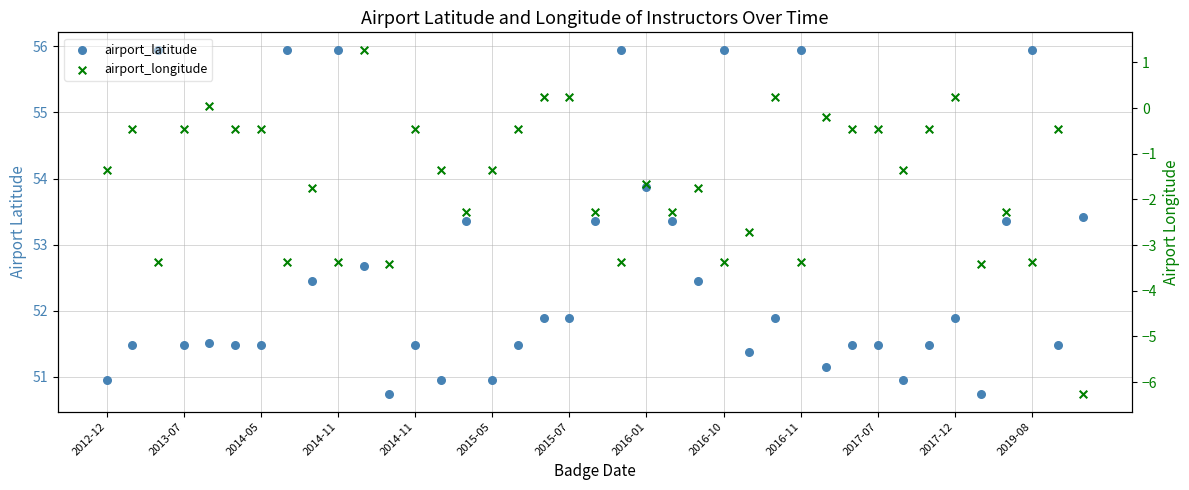

Is the value of airport_latitude at 36 greater than the value of airport_longitude at 35?

Yes